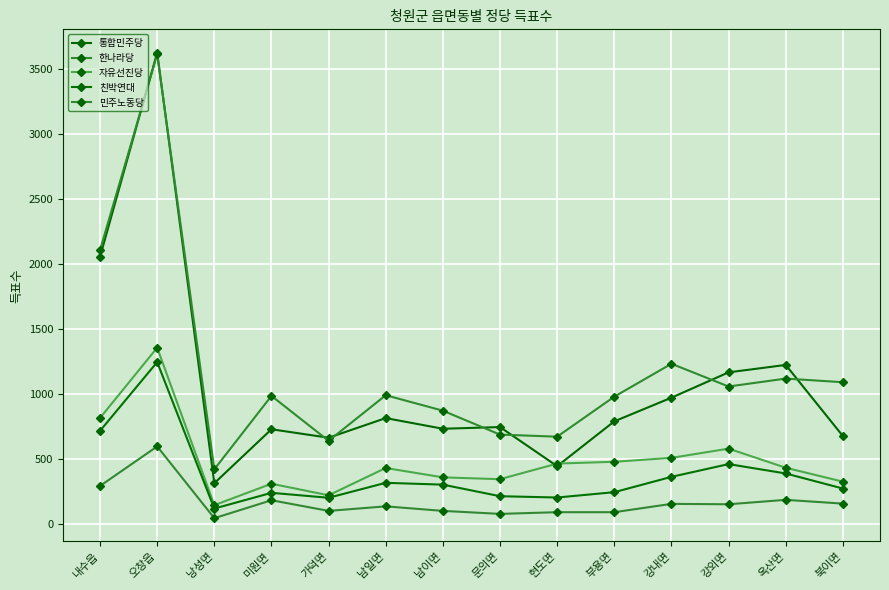

What is the sum of the 통합민주당 values at 미원면 and 옥산면?

1945